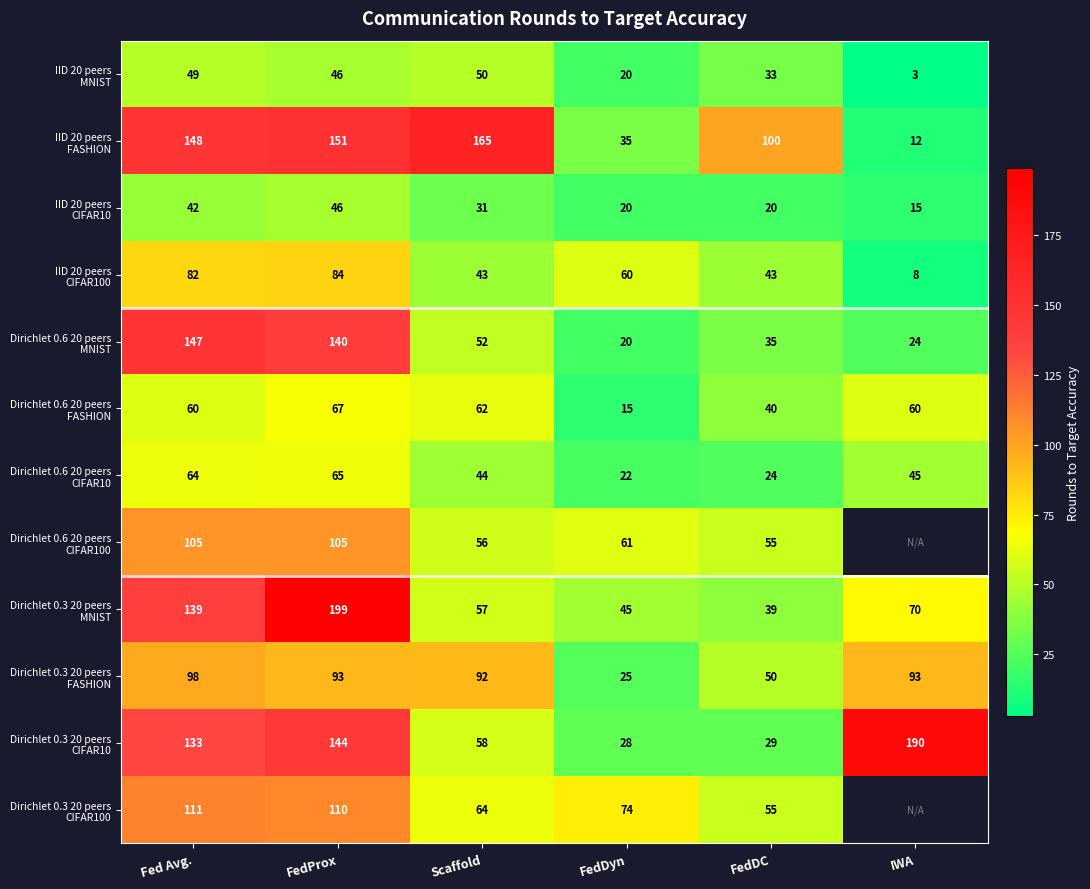

What is the spread (max minus min) of values at FedDyn?

59